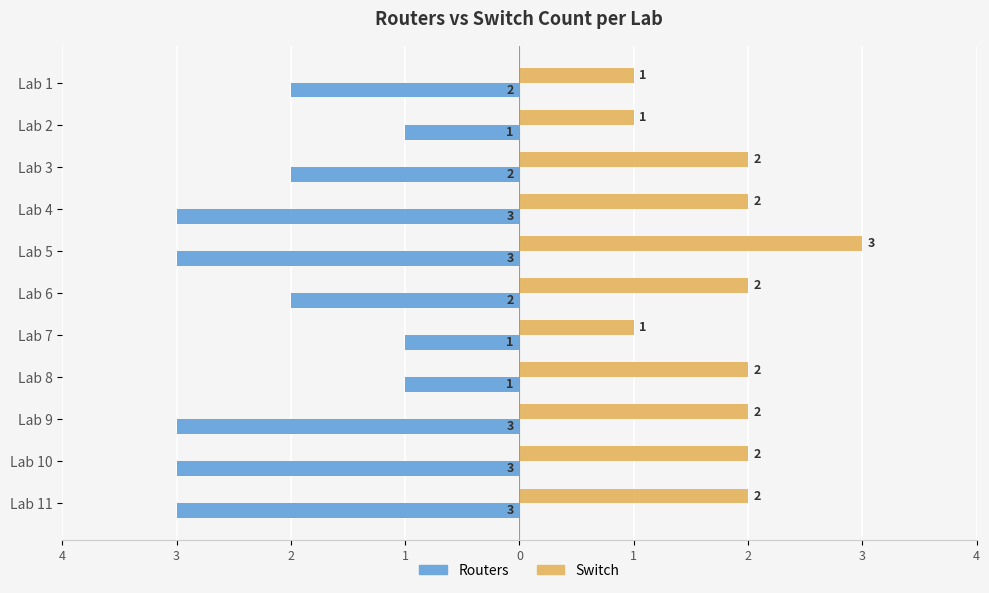

What is the maximum value shown in the chart?

3